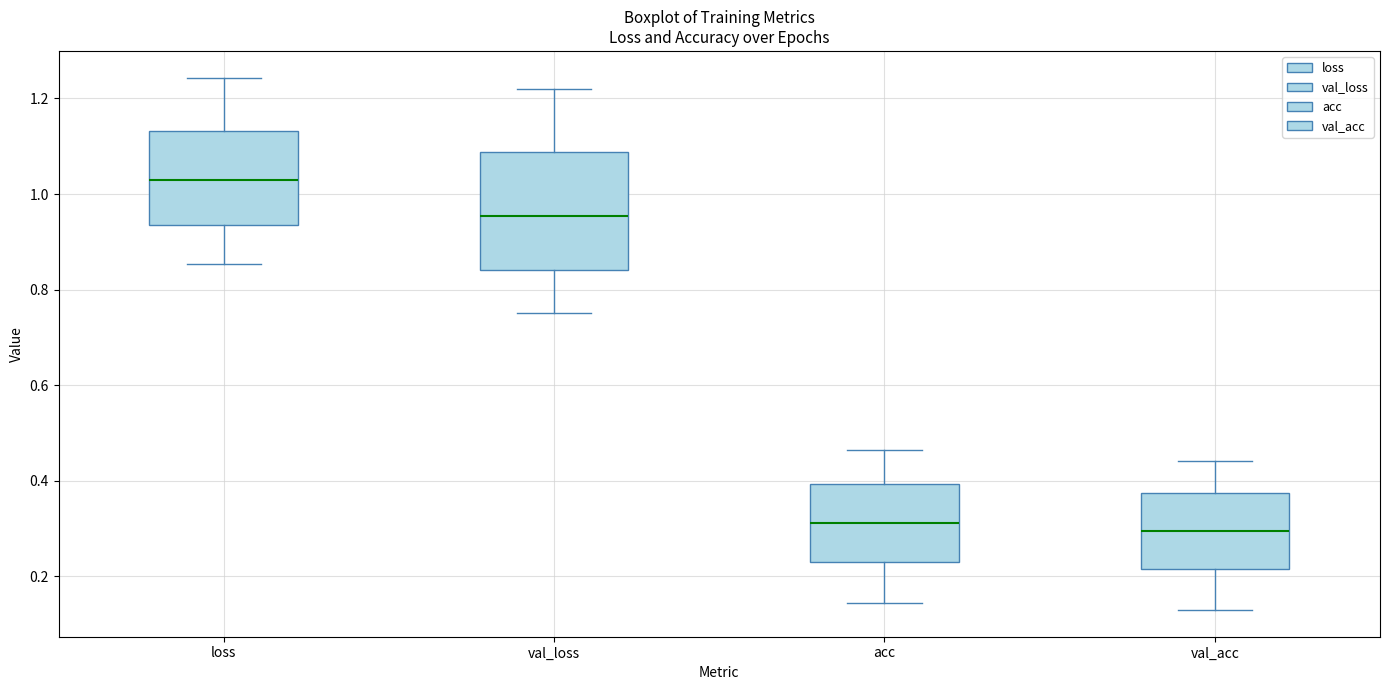

Where does the median line of the box for val_loss sit on the y-axis? The values are not printed on the chart, so give them approximately, as read against the axis.

0.96